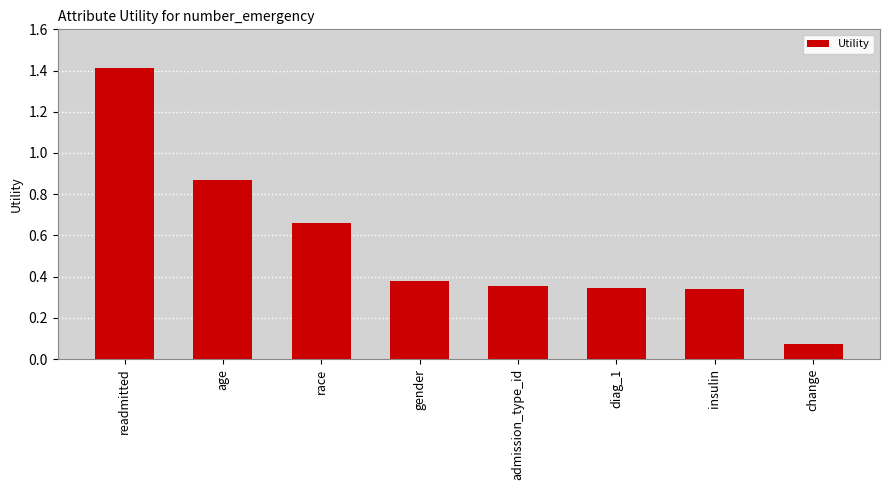

Which label corresponds to the largest value in the chart?

readmitted